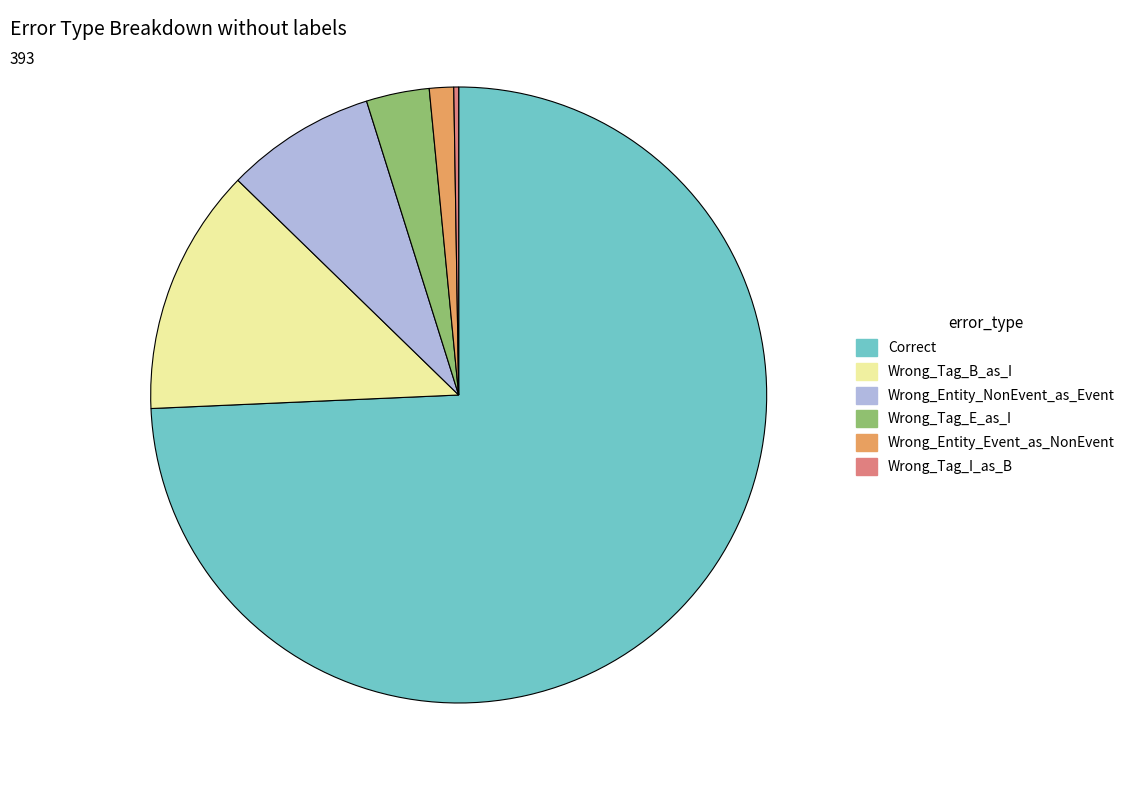

The Correct slice represents 74% of the pie. True or false?

True